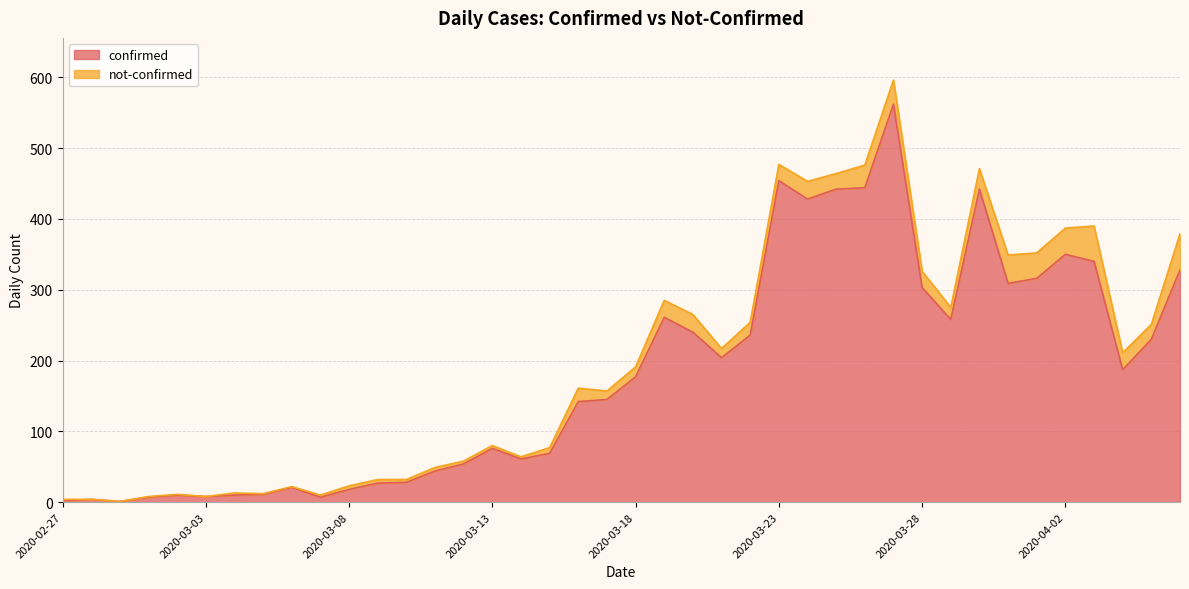

What is the maximum value shown in the chart?

562